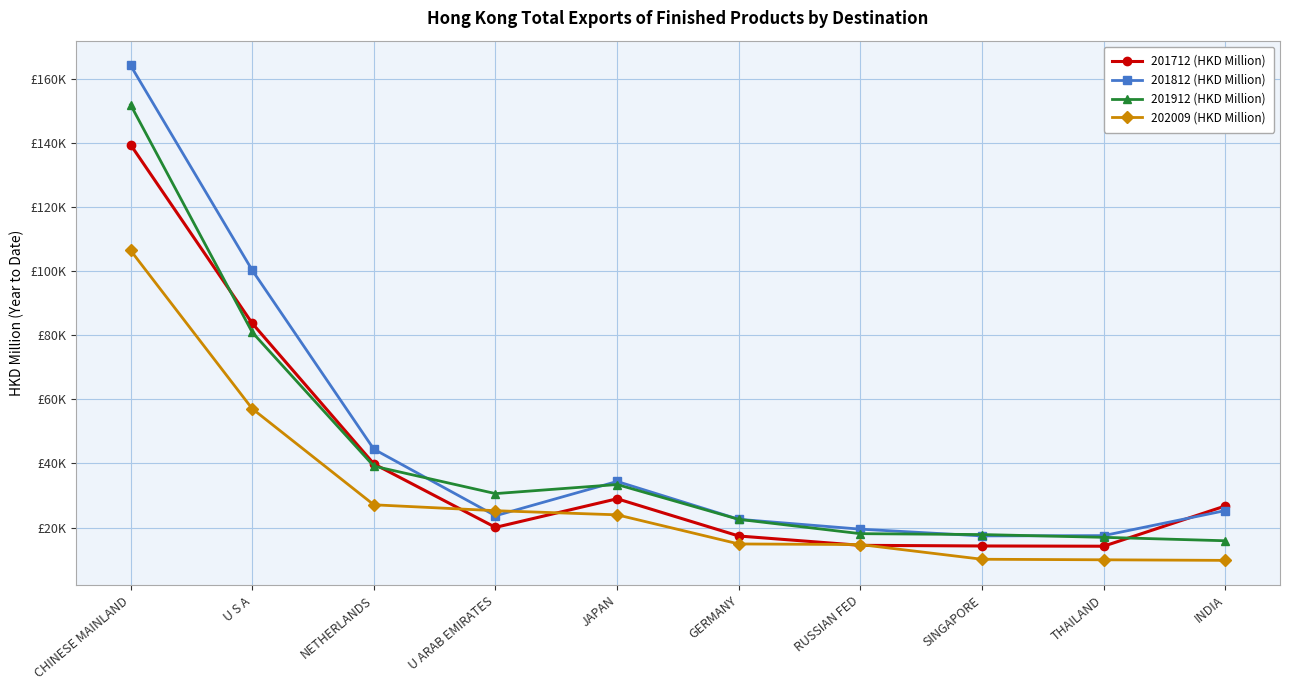

What is the sum of all 201712 (HKD Million) values?

399163.6